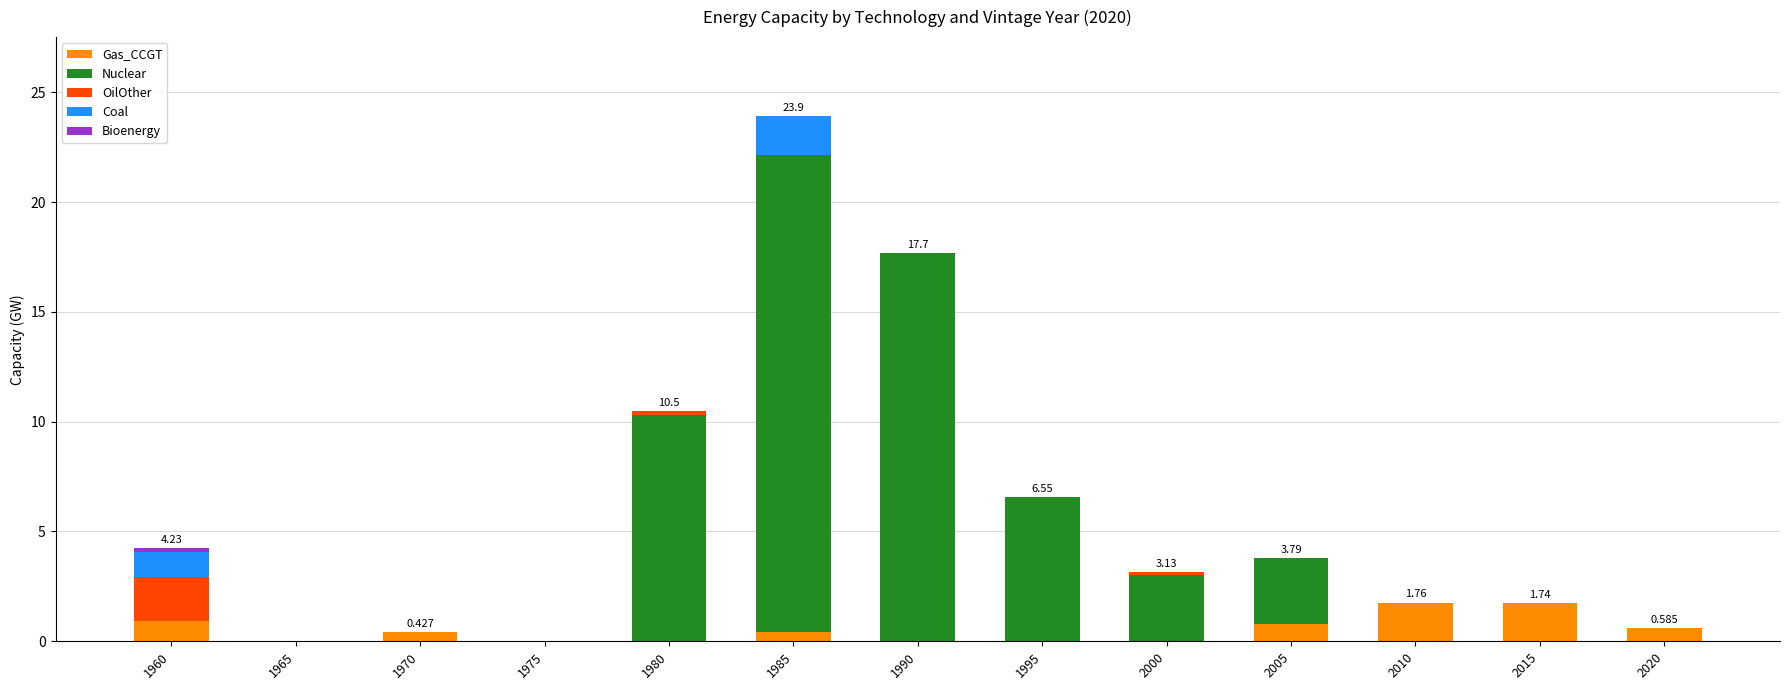

Count the number of data series in this chart.

5